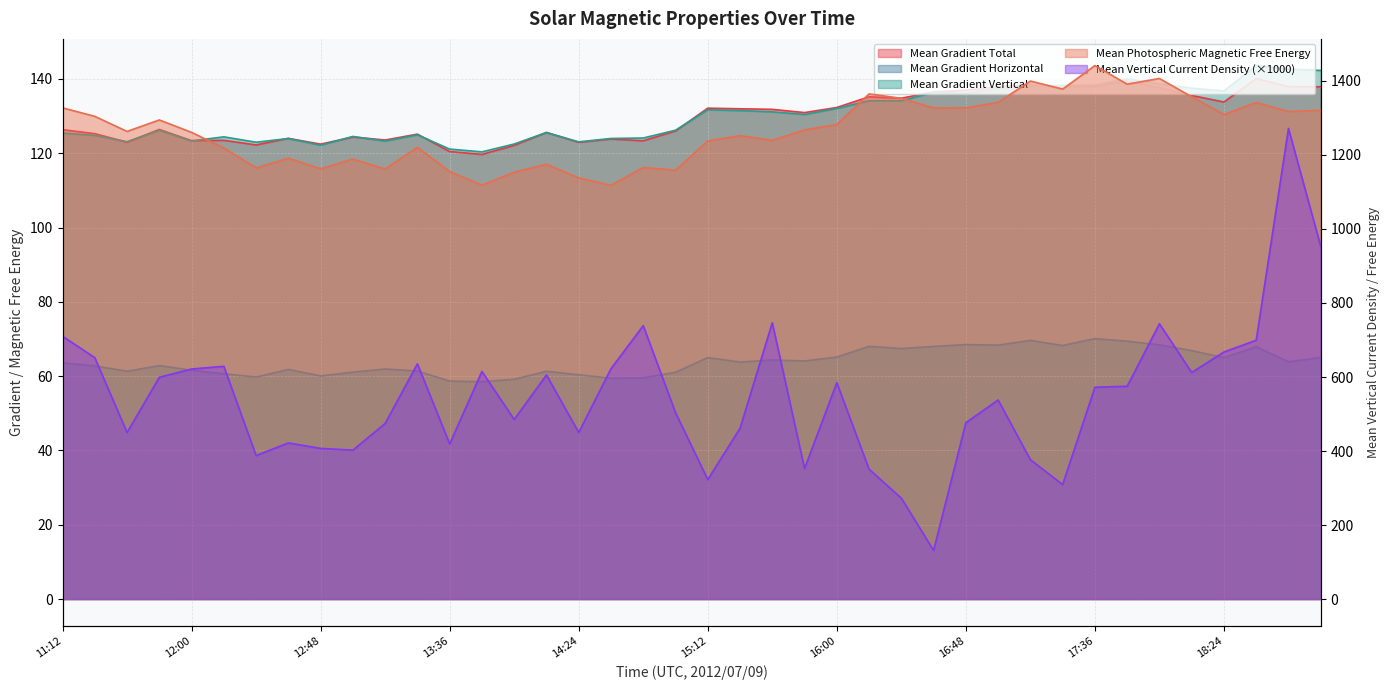

What is the difference between the highest and lowest values at 13:24?

1159.4